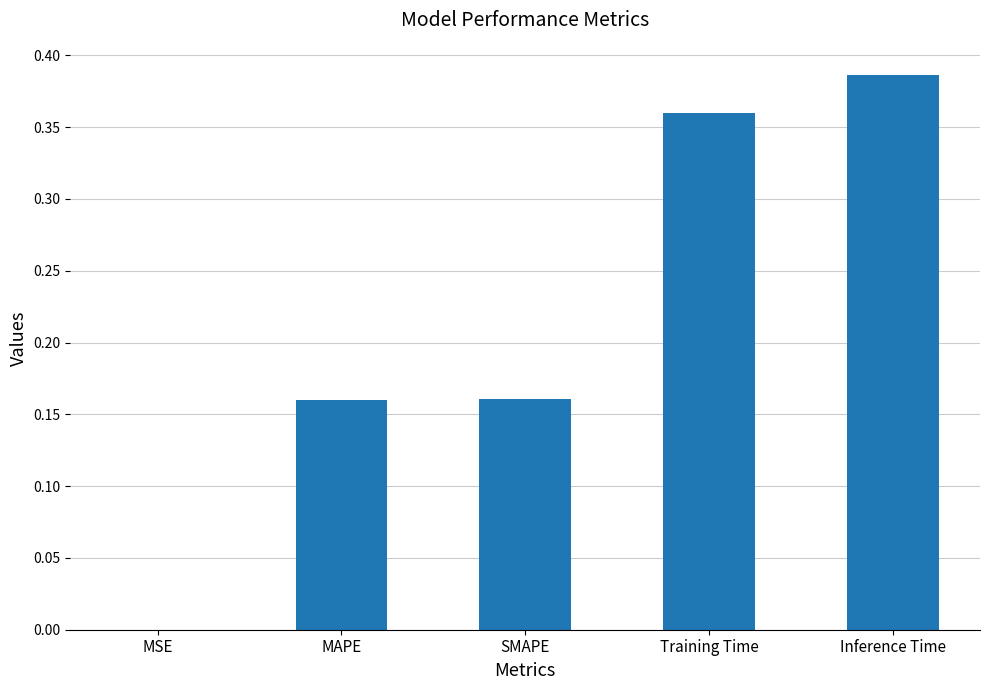

What is the change in value from MSE to SMAPE?

+0.2